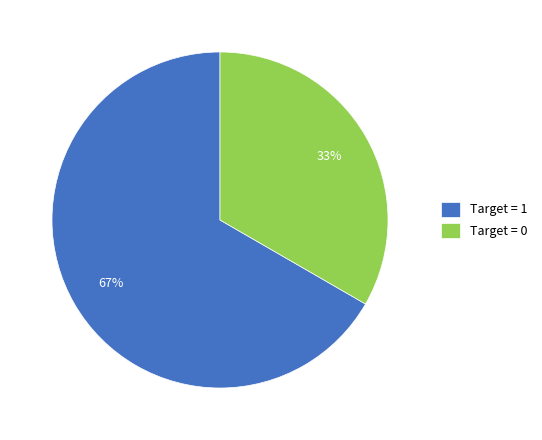

To the nearest percent, what is the average slice percentage?

50%